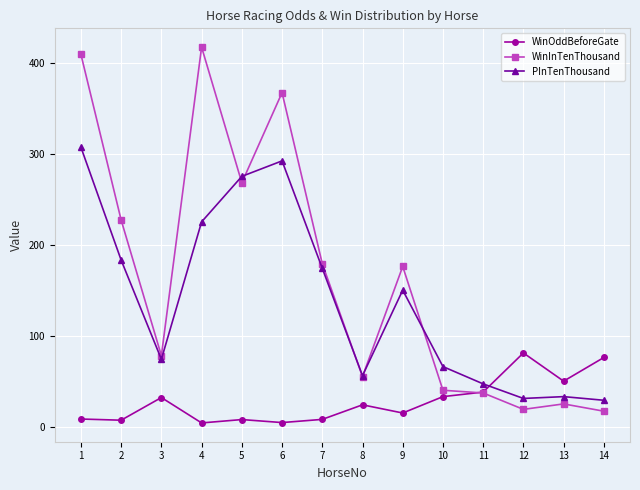

Between 1 and 5, which series saw the biggest shift?

WinInTenThousand